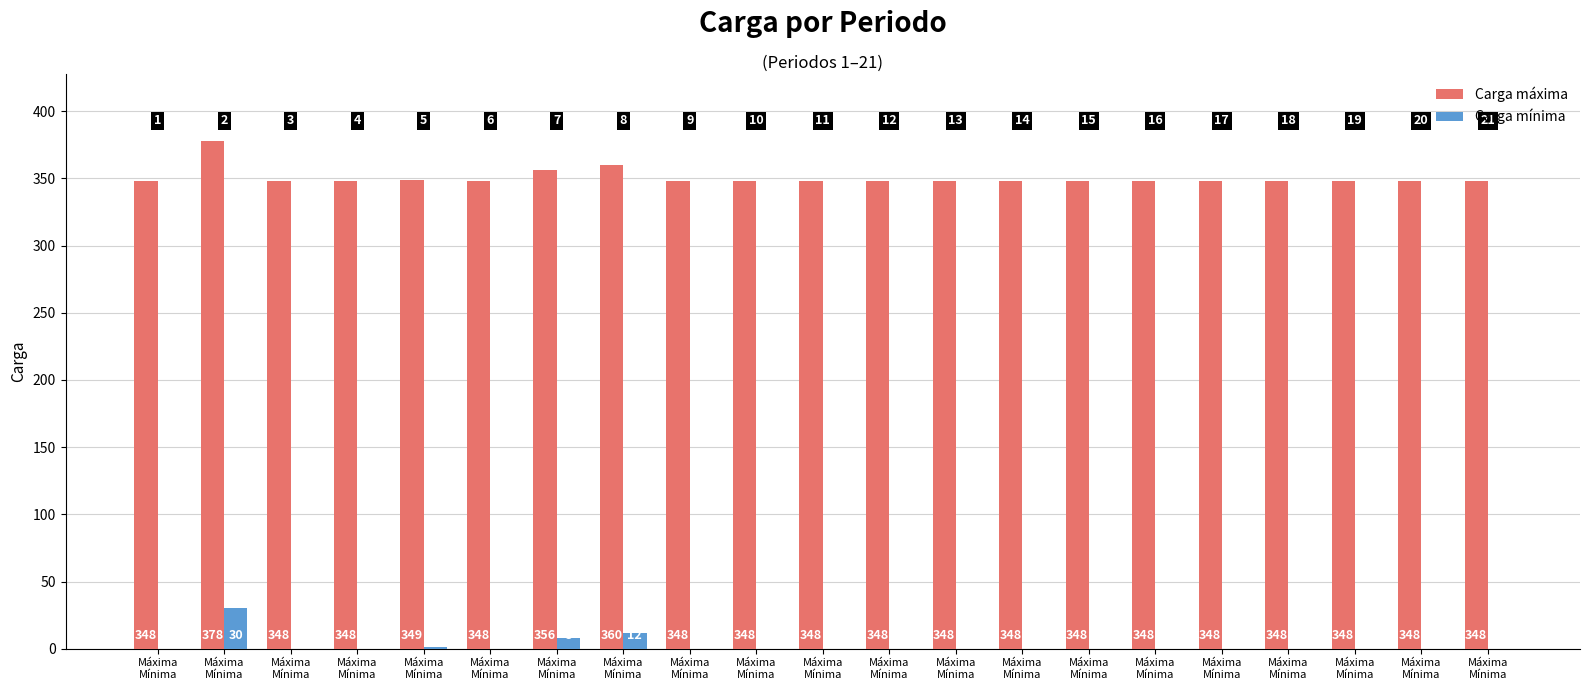

What is the difference between the second highest and second lowest values in the Carga máxima series?

12